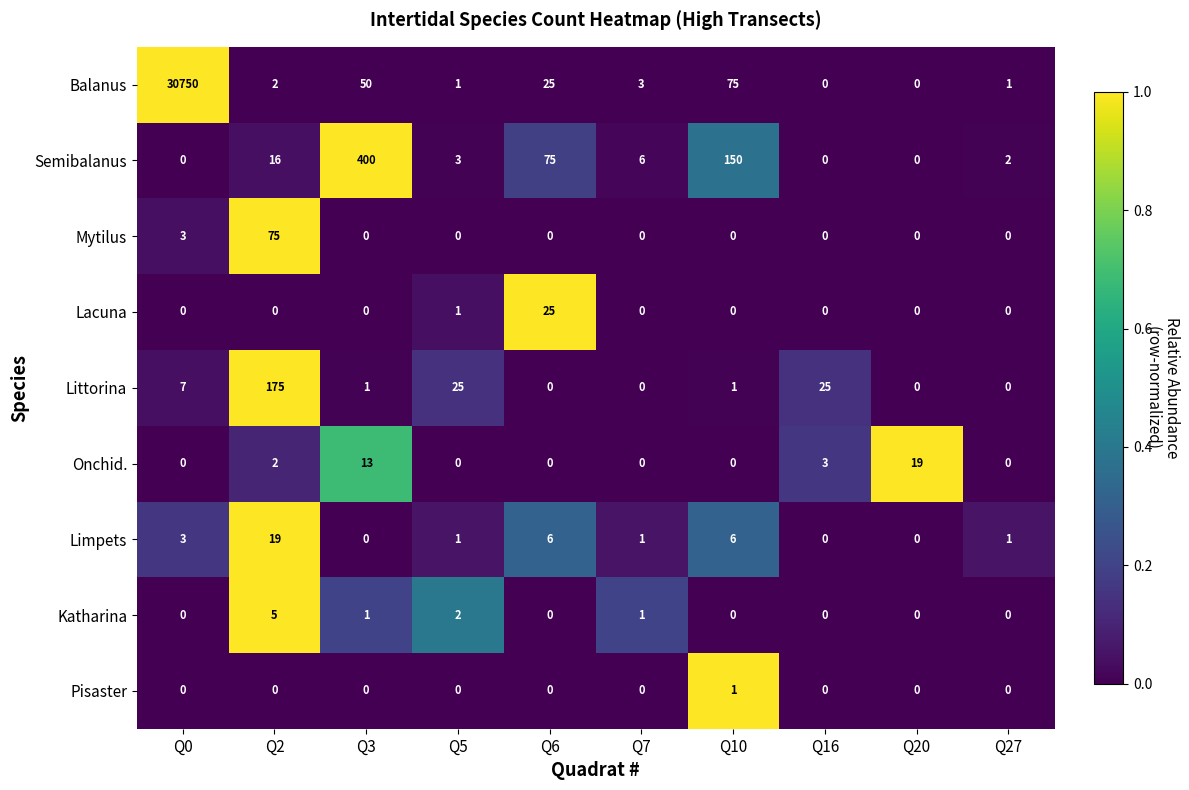

What is the difference between the second highest and second lowest values in the Limpets series?

6